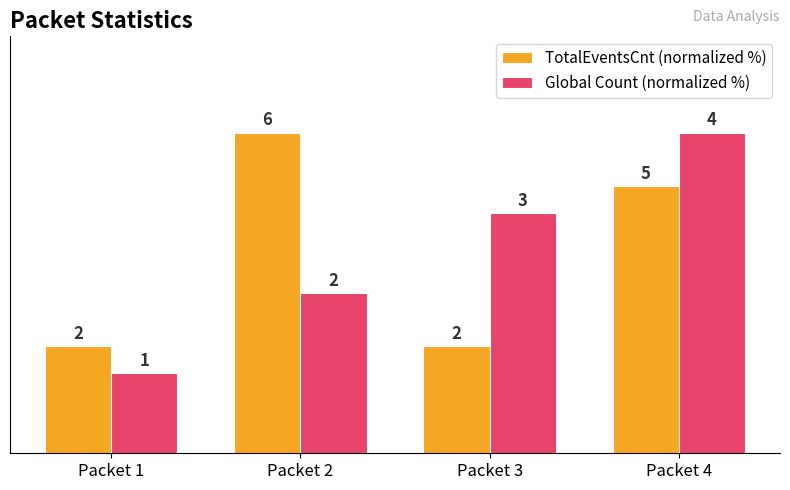

Are the bars horizontal?

No